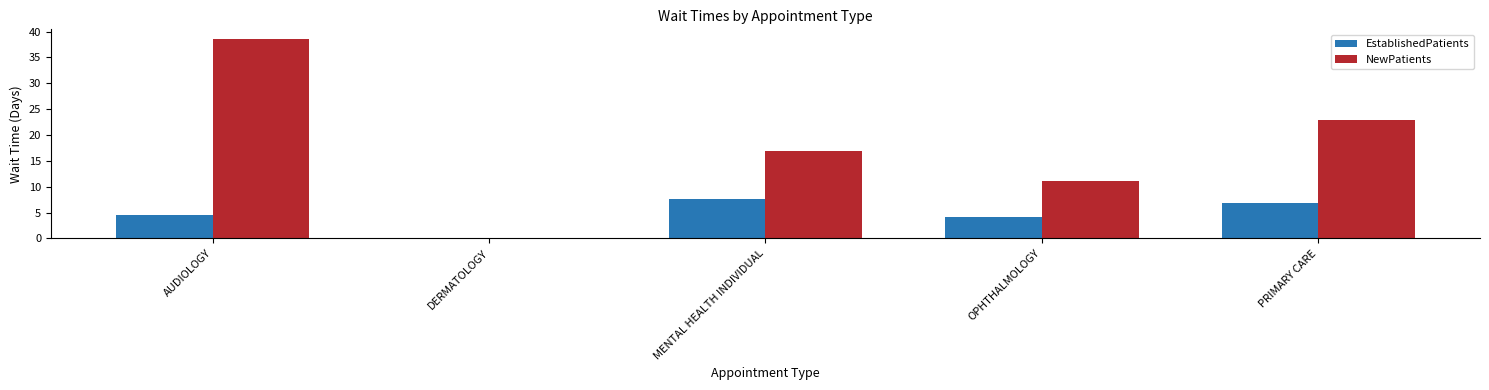

What is the maximum value for NewPatients?

38.5